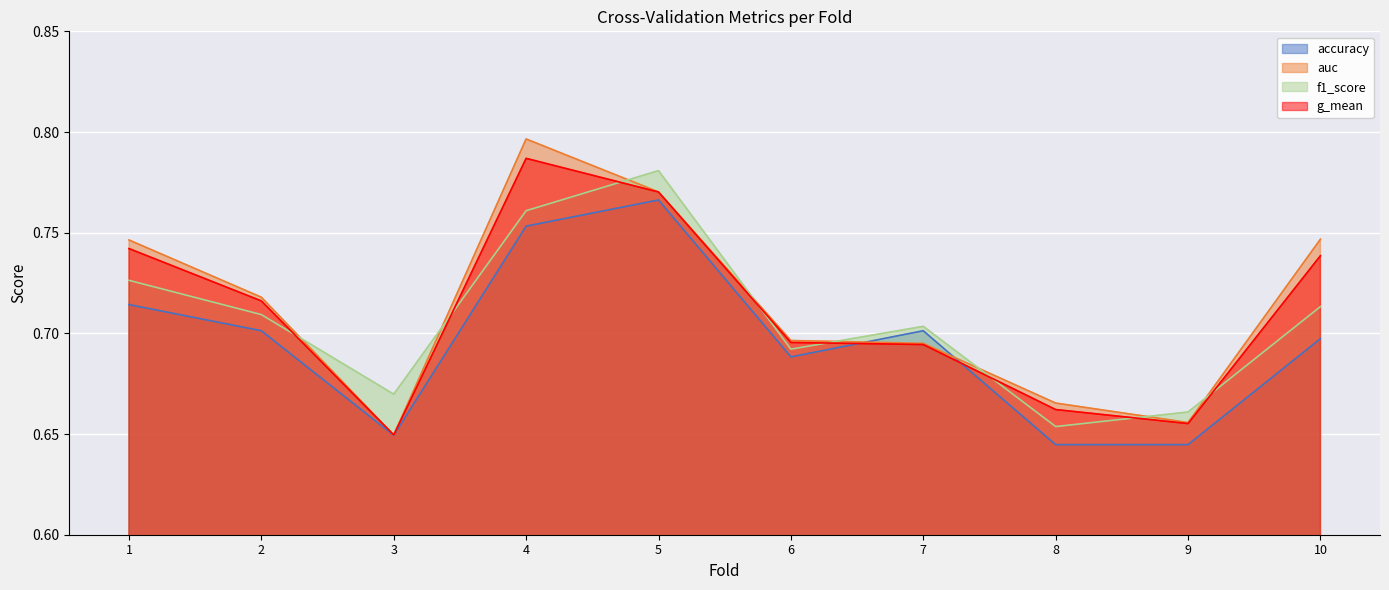

Where is the first local maximum for g_mean?

4